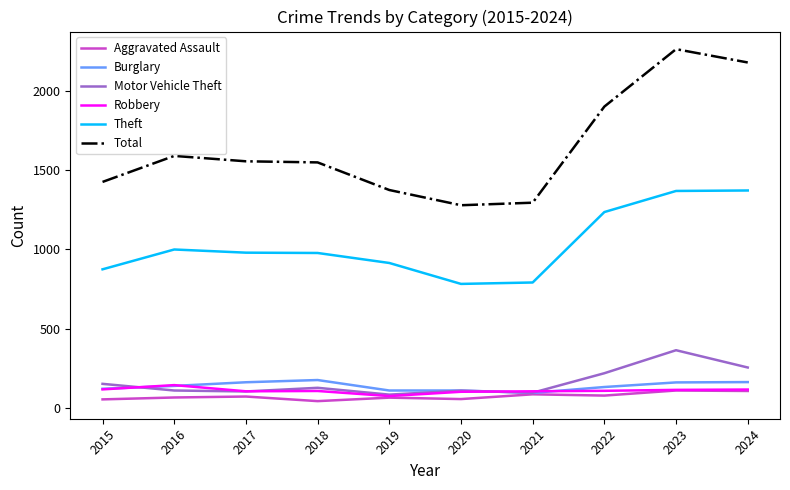

What is the minimum value shown in the chart?

43